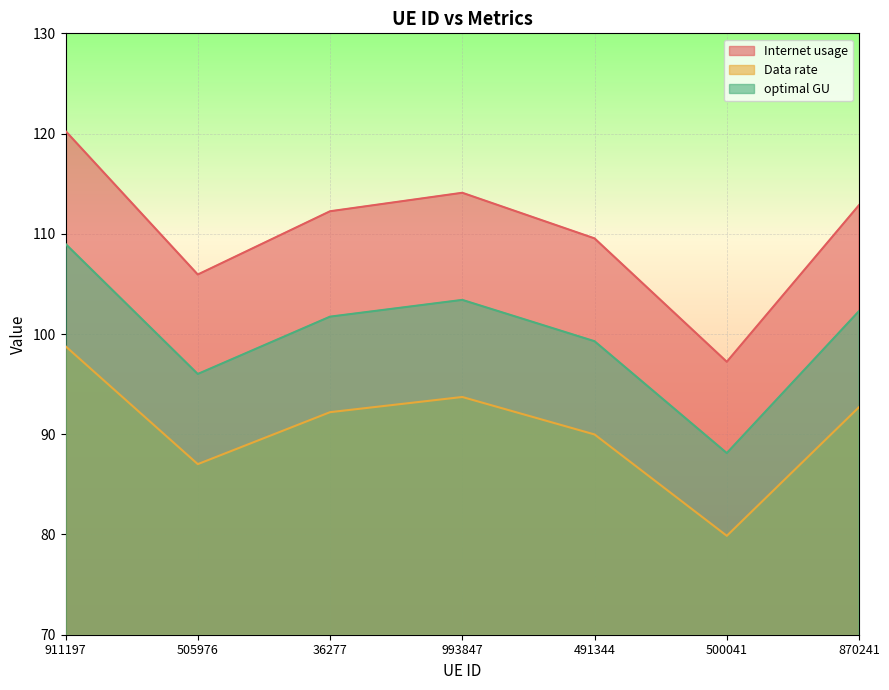

What is the minimum value shown in the chart?

79.9